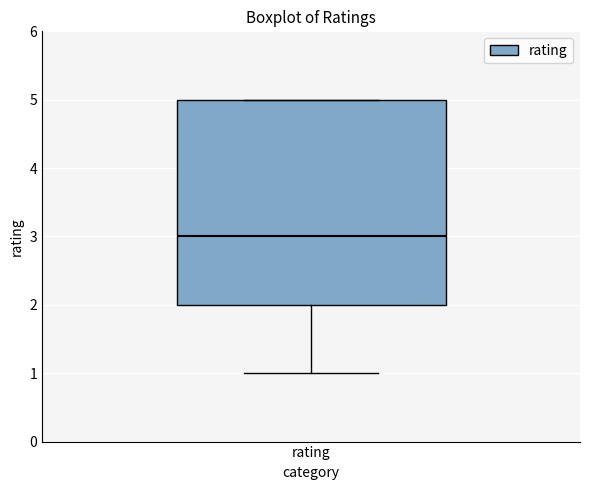

Read this box plot against the y-axis: the position of the median line, the range covered by the box, and the ends of both whiskers. The values are not printed on the chart, so give them approximately, as read against the axis.

median 3, box 2 to 5, whiskers 1 to 5